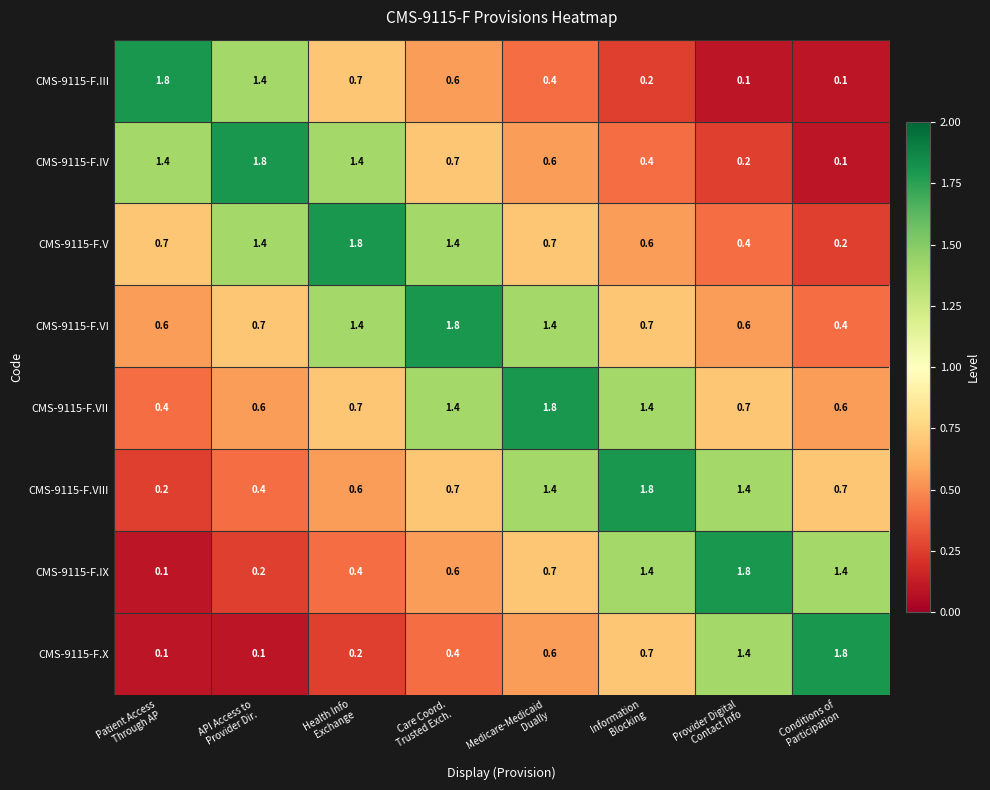

What is the difference between the second highest and minimum values in the CMS-9115-F.VI series?

1.0